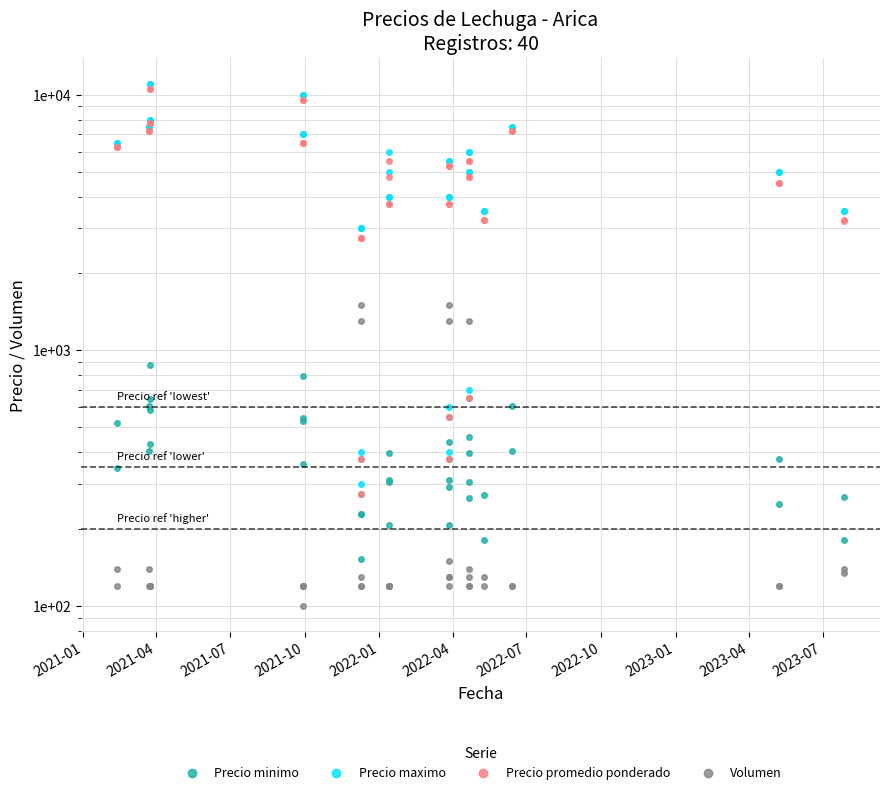

In Precio minimo, how many points are higher than both neighbors (excluding endpoints)?

12